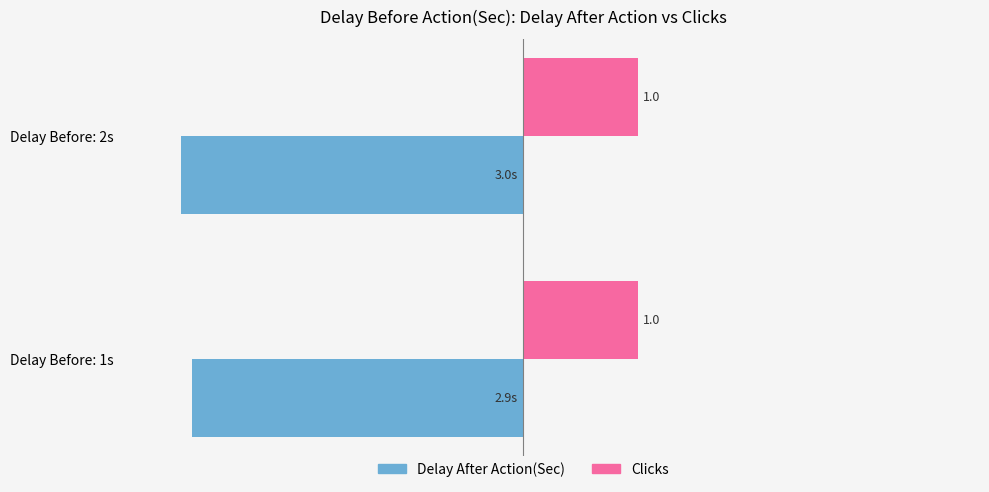

Which series has the widest spread of values?

Delay After Action(Sec)